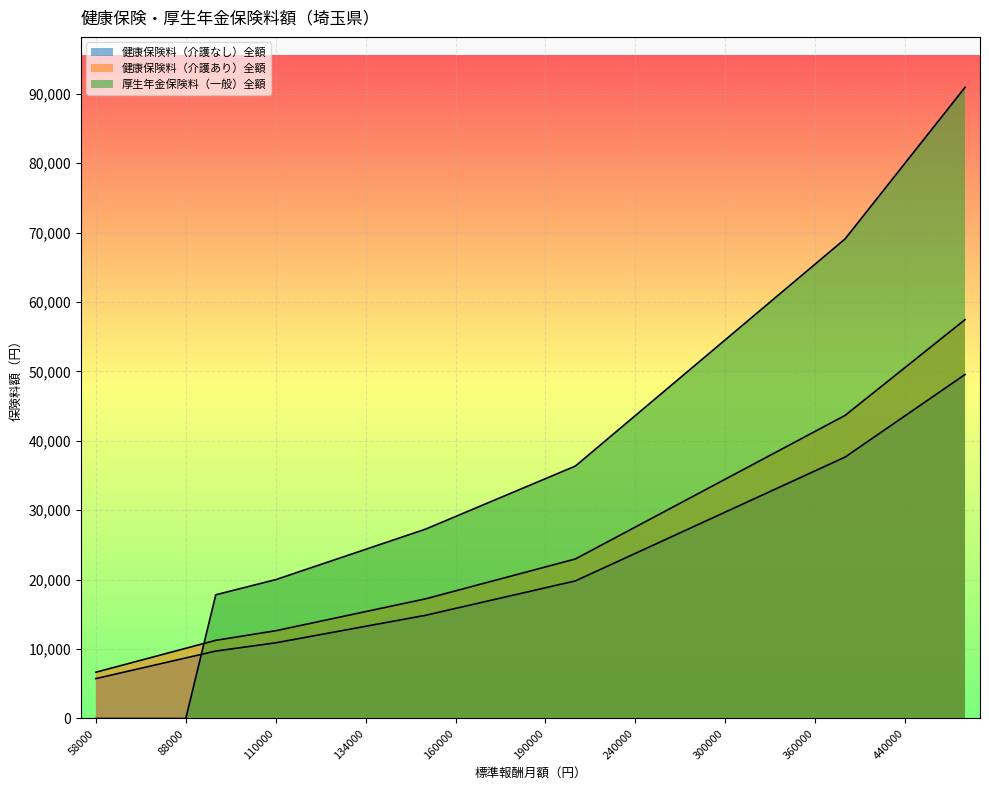

Reading left to right, list all the values displayed in this chart.

健康保険料（介護なし）全額: 58000=5747.8	68000=6738.8	78000=7729.8	88000=8720.8	98000=9711.8	104000=10306.4	110000=10901.0	118000=11693.8	126000=12486.6	134000=13279.4	142000=14072.2	150000=14865.0	160000=15856.0	170000=16847.0	180000=17838.0	190000=18829.0	200000=19820.0	220000=21802.0	240000=23784.0	260000=25766.0	280000=27748.0	300000=29730.0	320000=31712.0	340000=33694.0	360000=35676.0	380000=37658.0	410000=40631.0	440000=43604.0	470000=46577.0	500000=49550.0
健康保険料（介護あり）全額: 58000=6664.2	68000=7813.2	78000=8962.2	88000=10111.2	98000=11260.2	104000=11949.6	110000=12639.0	118000=13558.2	126000=14477.4	134000=15396.6	142000=16315.8	150000=17235.0	160000=18384.0	170000=19533.0	180000=20682.0	190000=21831.0	200000=22980.0	220000=25278.0	240000=27576.0	260000=29874.0	280000=32172.0	300000=34470.0	320000=36768.0	340000=39066.0	360000=41364.0	380000=43662.0	410000=47109.0	440000=50556.0	470000=54003.0	500000=57450.0
厚生年金保険料（一般）全額: 58000=0.0	68000=0.0	78000=0.0	88000=0.0	98000=17818.4	104000=18909.3	110000=20000.2	118000=21454.8	126000=22909.3	134000=24363.9	142000=25818.4	150000=27273.0	160000=29091.2	170000=30909.4	180000=32727.6	190000=34545.8	200000=36364.0	220000=40000.4	240000=43636.8	260000=47273.2	280000=50909.6	300000=54546.0	320000=58182.4	340000=61818.8	360000=65455.2	380000=69091.6	410000=74546.2	440000=80000.8	470000=85455.4	500000=90910.0